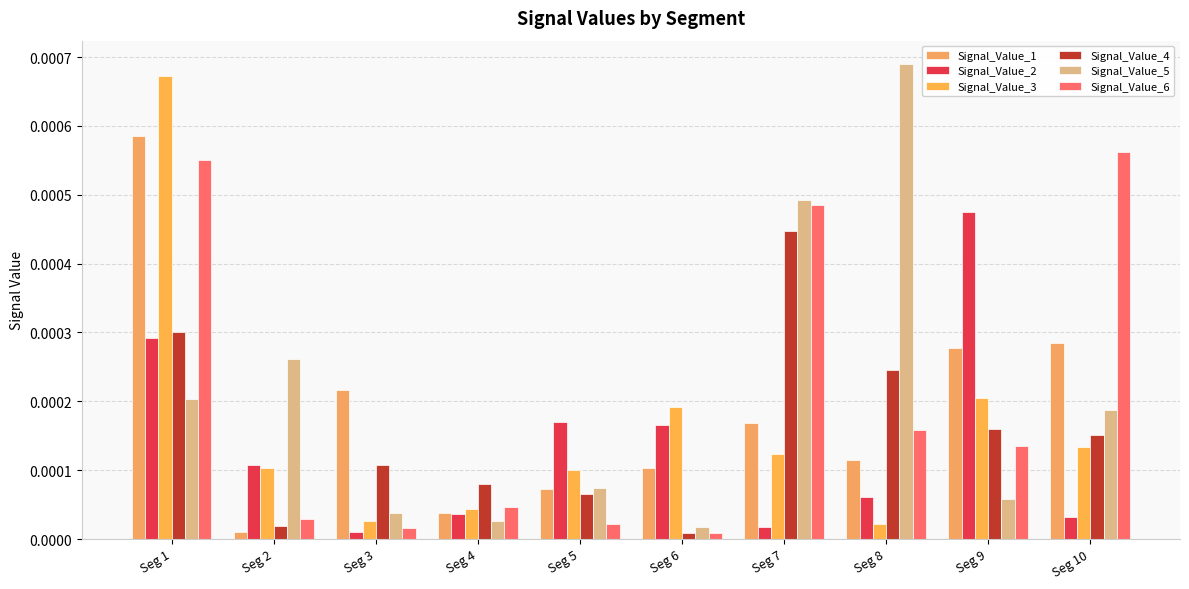

Which series has the largest range (max minus min)?

Signal_Value_5